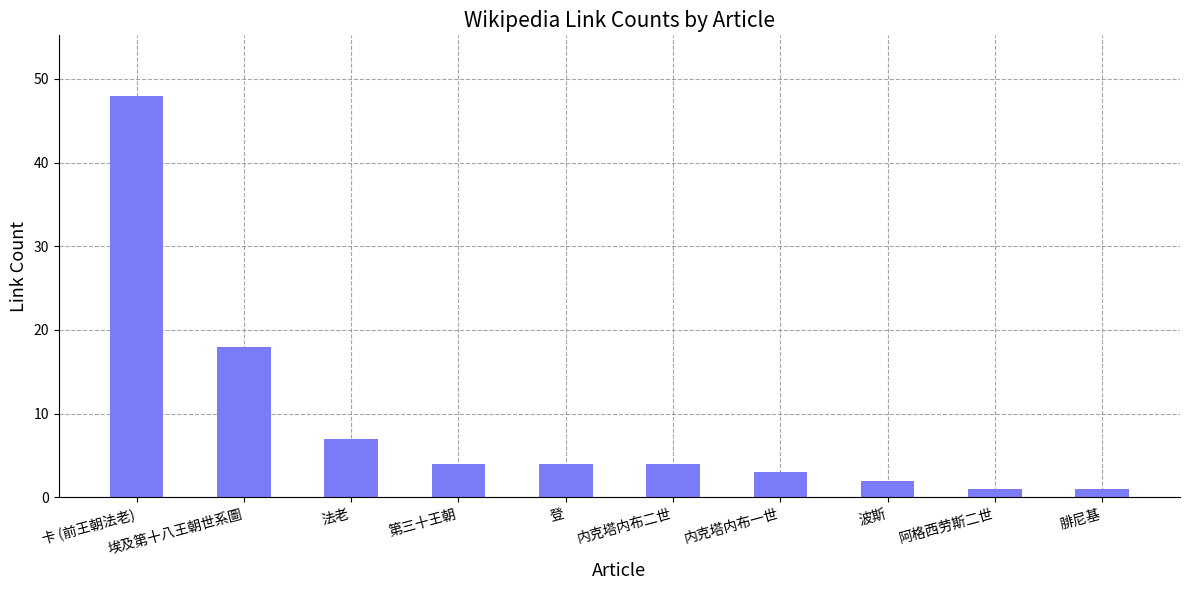

What is the change in value from 埃及第十八王朝世系圖 to 第三十王朝?

-14